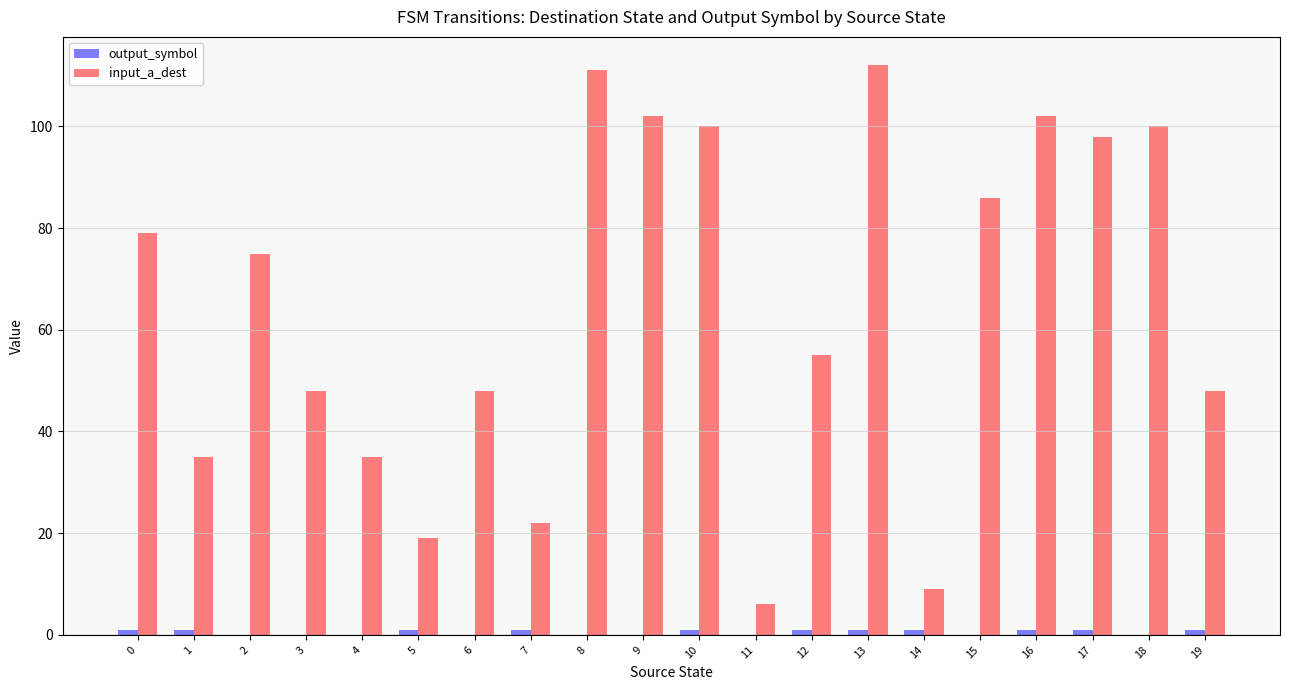

Is it true that input_a_dest equals 102 at 16?

True